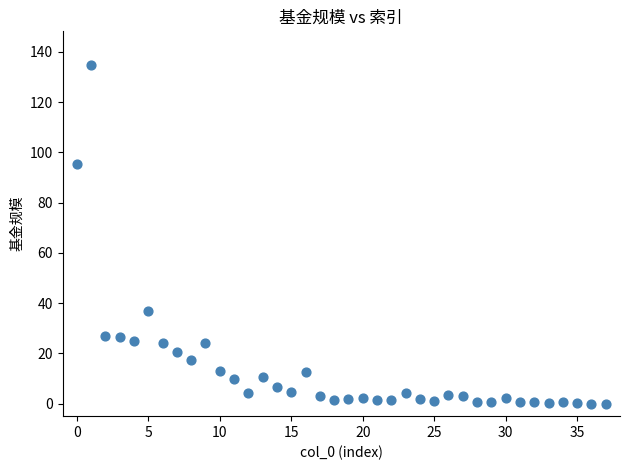

What is the range of Y values (max minus min)?

134.7